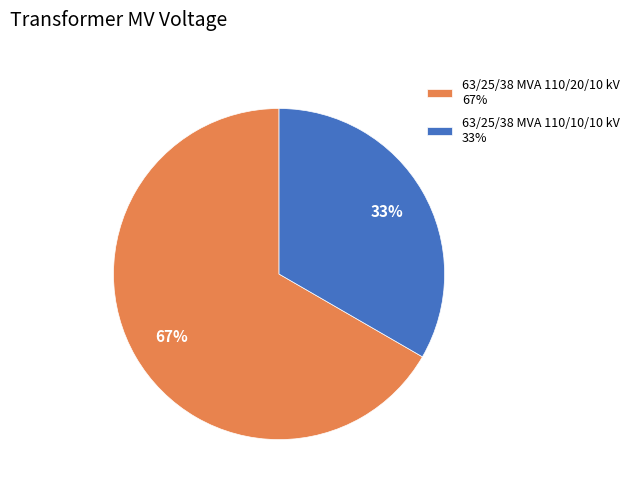

Rank the categories by value from highest to lowest.

63/25/38 MVA 110/20/10 kV, 63/25/38 MVA 110/10/10 kV